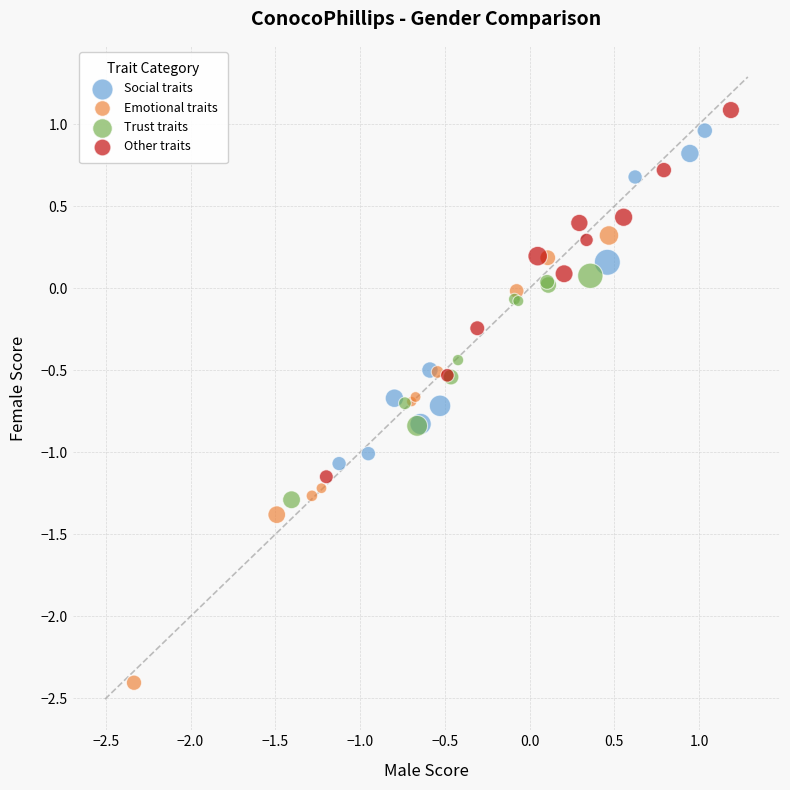

What are all the series names shown in the legend?

Social traits, Emotional traits, Trust traits, Other traits